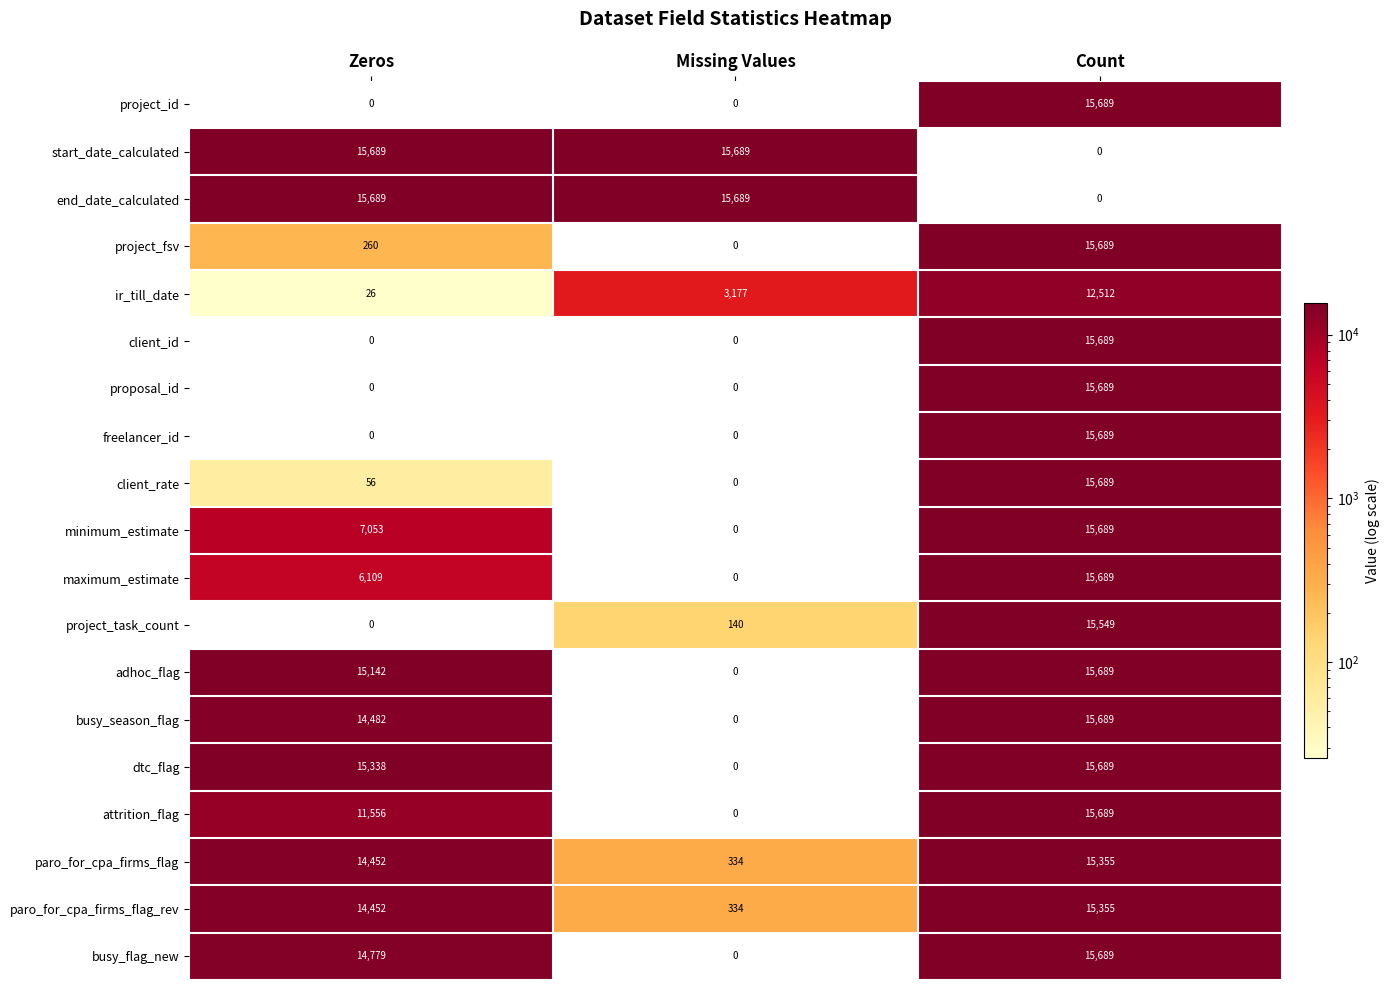

What is the difference between the maximum and second lowest values in the freelancer_id series?

15689